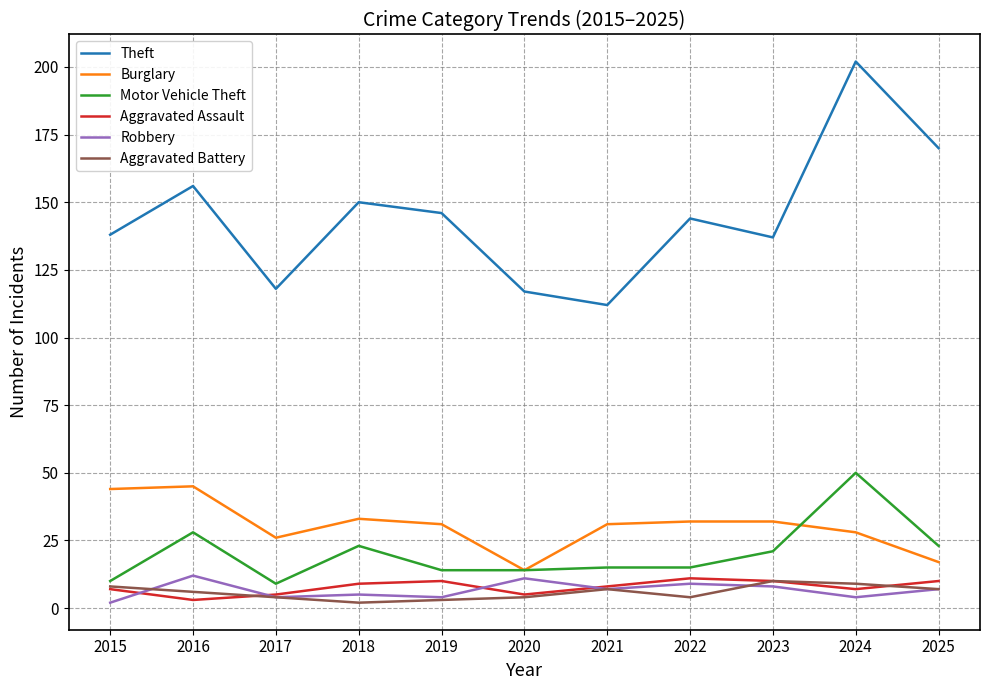

What is the sum of the Theft values at 2025 and 2017?

288